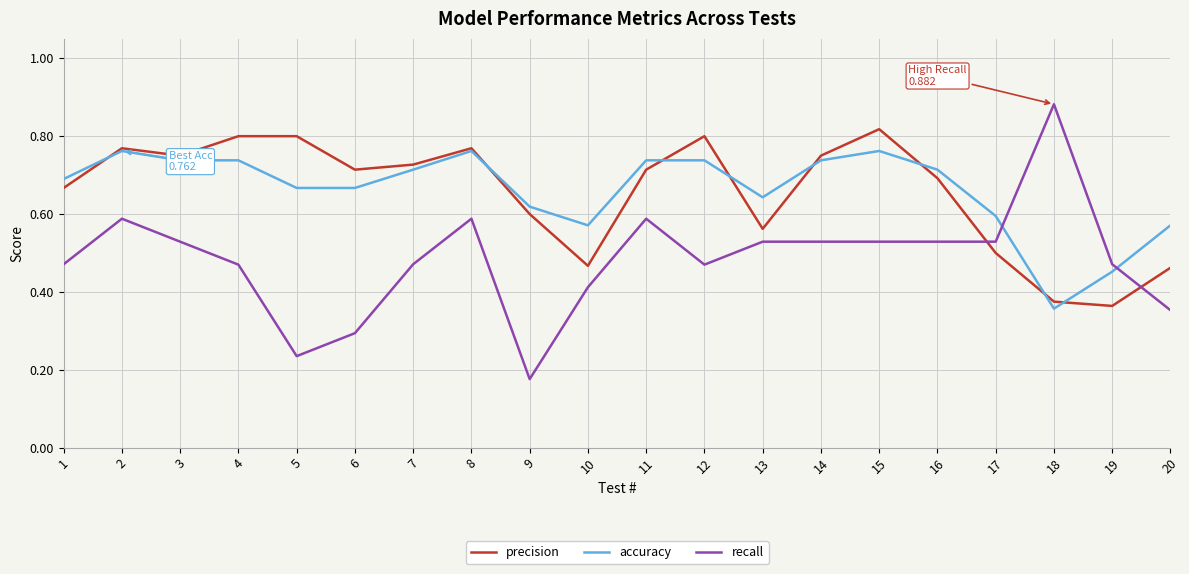

Which label corresponds to the largest value in the chart?

18